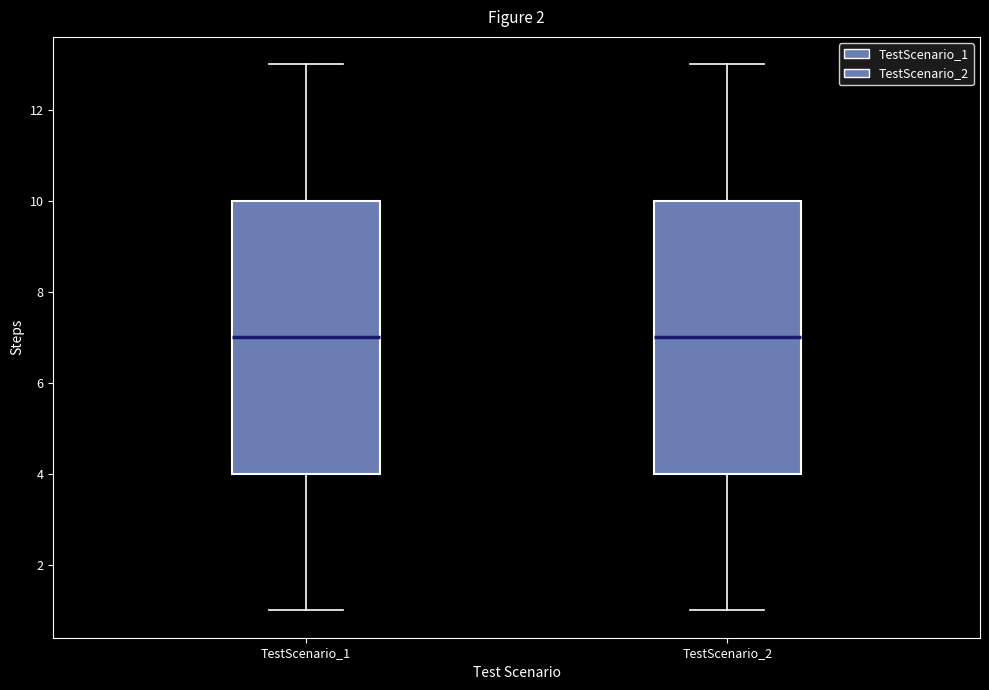

Reading left to right, transcribe this box plot: for each box, give where its median line is, the range the box spans, and where its two whiskers end, as read against the y-axis. The values are not printed on the chart, so give them approximately, as read against the axis.

TestScenario_1: median 7, box 4 to 10, whiskers 1 to 13
TestScenario_2: median 7, box 4 to 10, whiskers 1 to 13